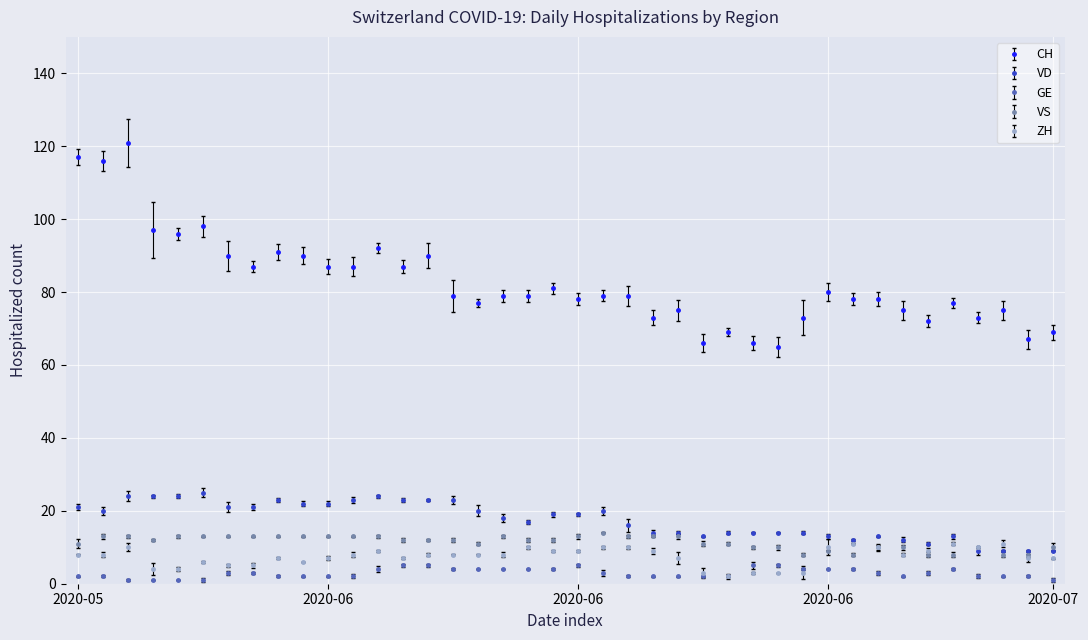

Which series has the largest range (max minus min)?

CH